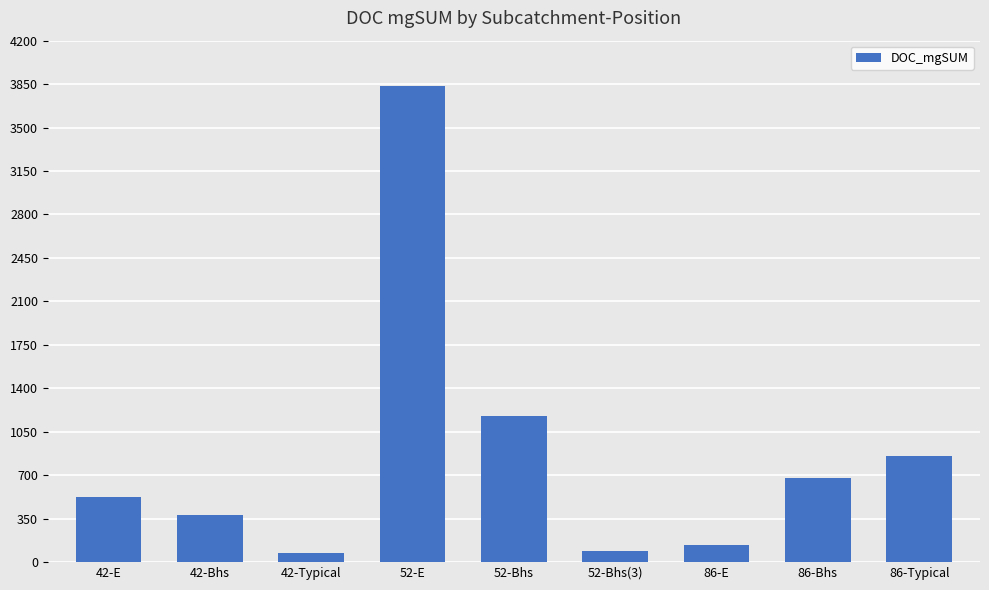

What is the difference between the second highest and second lowest values?

1083.8